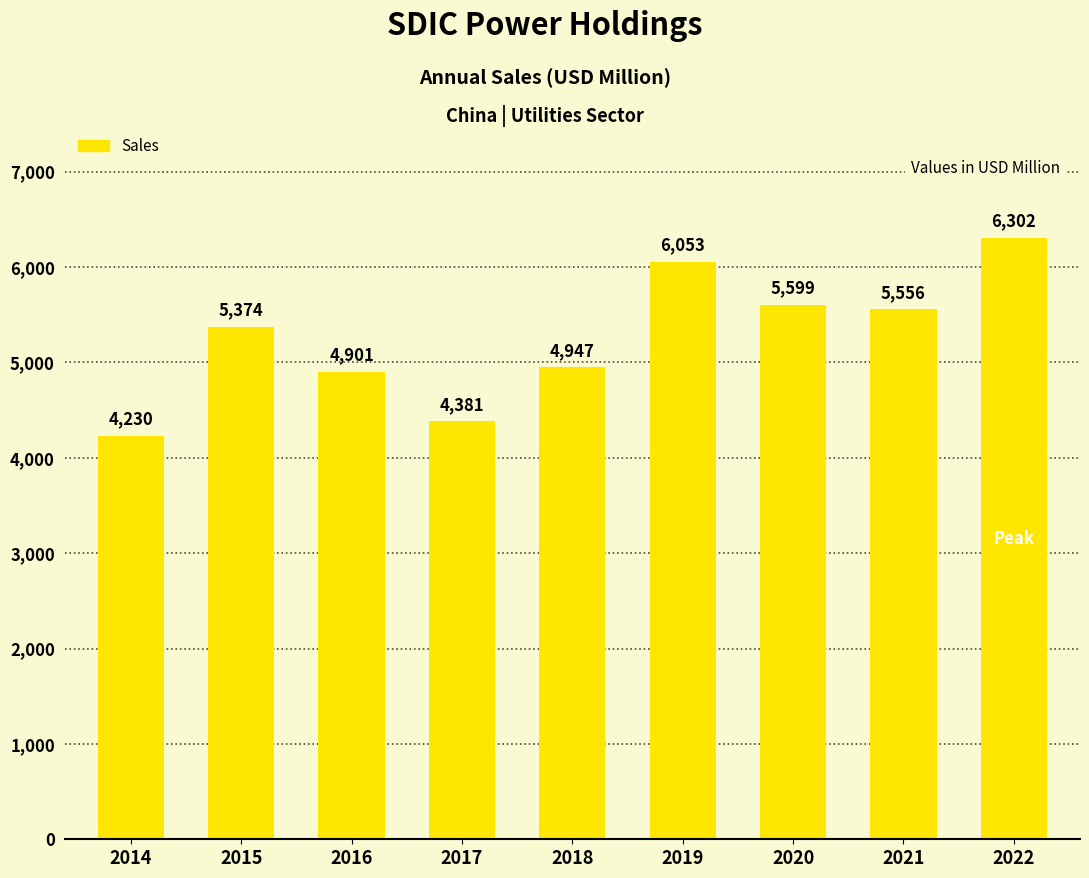

True or false: the data shows 8402 at 2015.

False